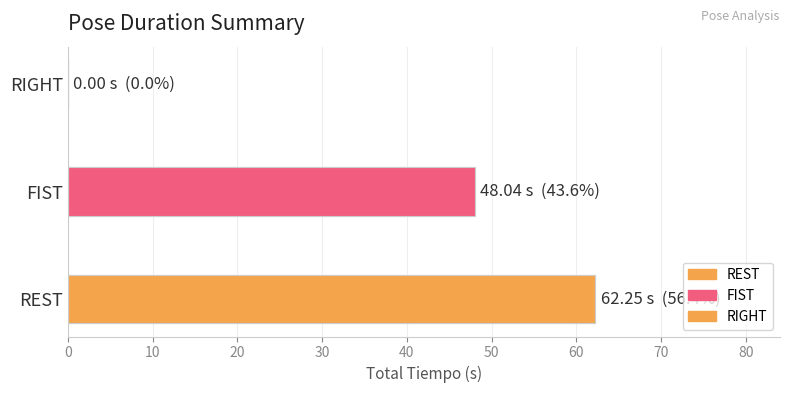

Reading left to right, what are all the values shown in this chart?

62.2	48.0	0.0